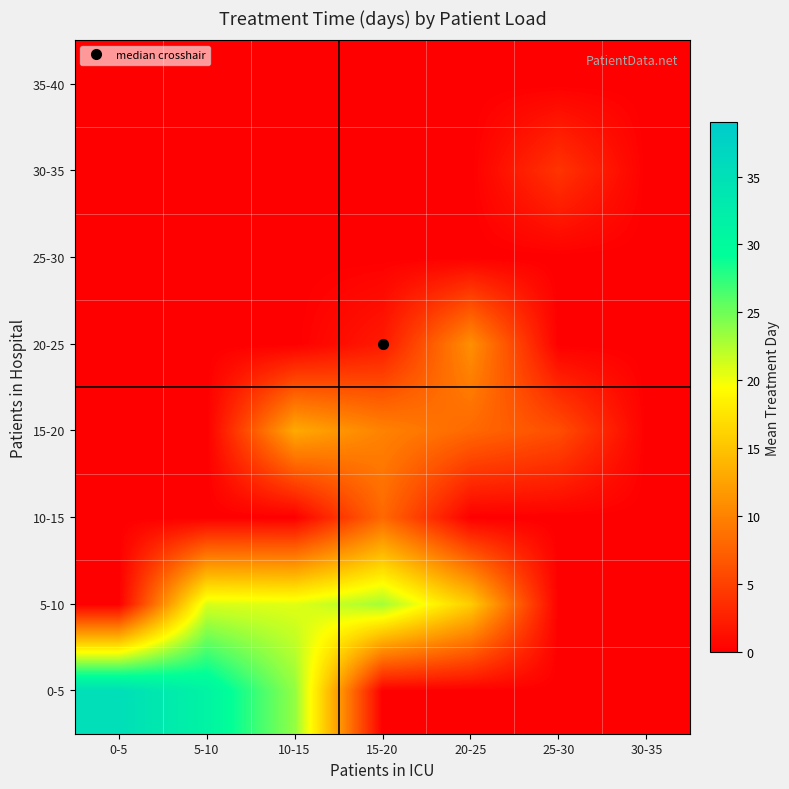

Reading left to right, transcribe all the data shown in this chart.

0-5: 0-5=35.3	5-10=31.3	10-15=23.7	15-20=0.0	20-25=0.0	25-30=0.0	30-35=0.0
5-10: 0-5=0.0	5-10=21.0	10-15=20.7	15-20=23.0	20-25=15.7	25-30=0.0	30-35=0.0
10-15: 0-5=0.0	5-10=0.0	10-15=0.0	15-20=8.0	20-25=0.0	25-30=0.0	30-35=0.0
15-20: 0-5=0.0	5-10=0.0	10-15=13.0	15-20=10.0	20-25=8.0	25-30=6.0	30-35=0.0
20-25: 0-5=0.0	5-10=0.0	10-15=0.0	15-20=2.0	20-25=11.0	25-30=0.0	30-35=0.0
25-30: 0-5=0.0	5-10=0.0	10-15=0.0	15-20=0.0	20-25=0.0	25-30=0.0	30-35=0.0
30-35: 0-5=0.0	5-10=0.0	10-15=0.0	15-20=0.0	20-25=0.0	25-30=4.0	30-35=0.0
35-40: 0-5=0.0	5-10=0.0	10-15=0.0	15-20=0.0	20-25=0.0	25-30=0.0	30-35=0.0